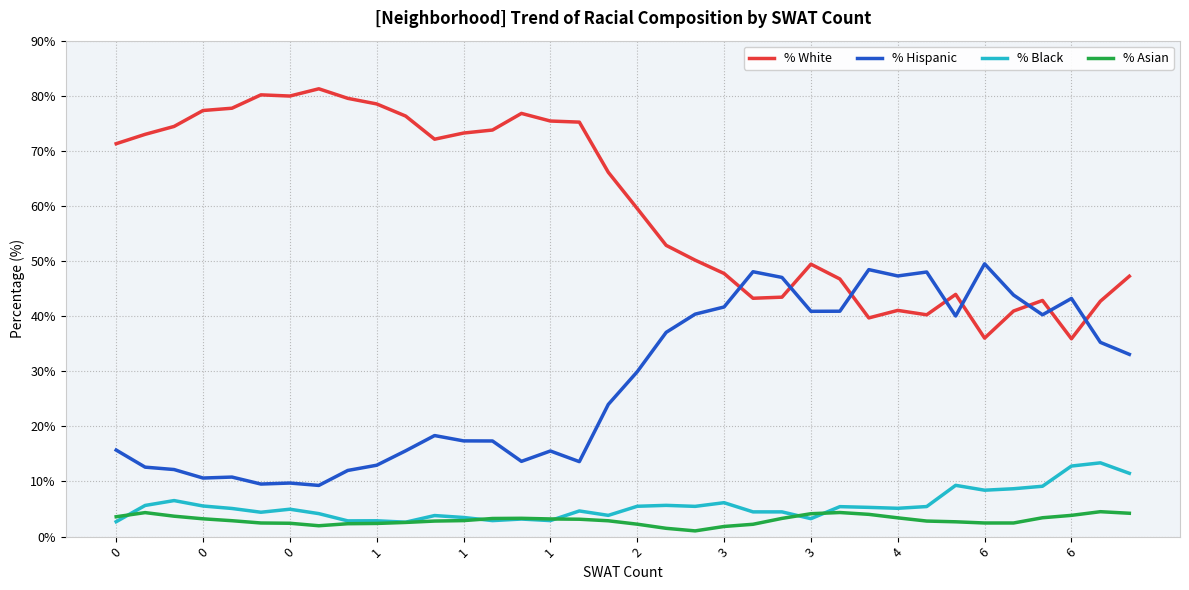

Does the chart display data point markers on the line(s)?

No